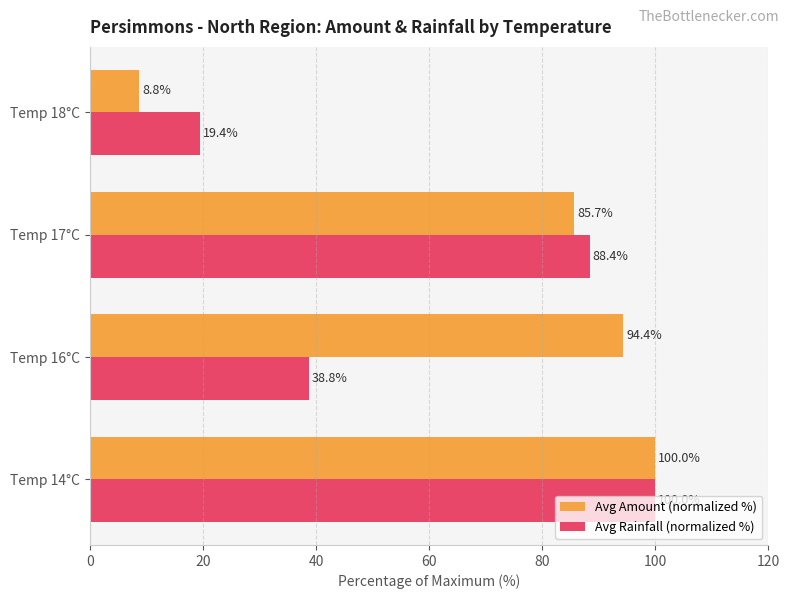

Rank the categories by Avg Rainfall (normalized %) value from lowest to highest.

Temp 18°C, Temp 16°C, Temp 17°C, Temp 14°C